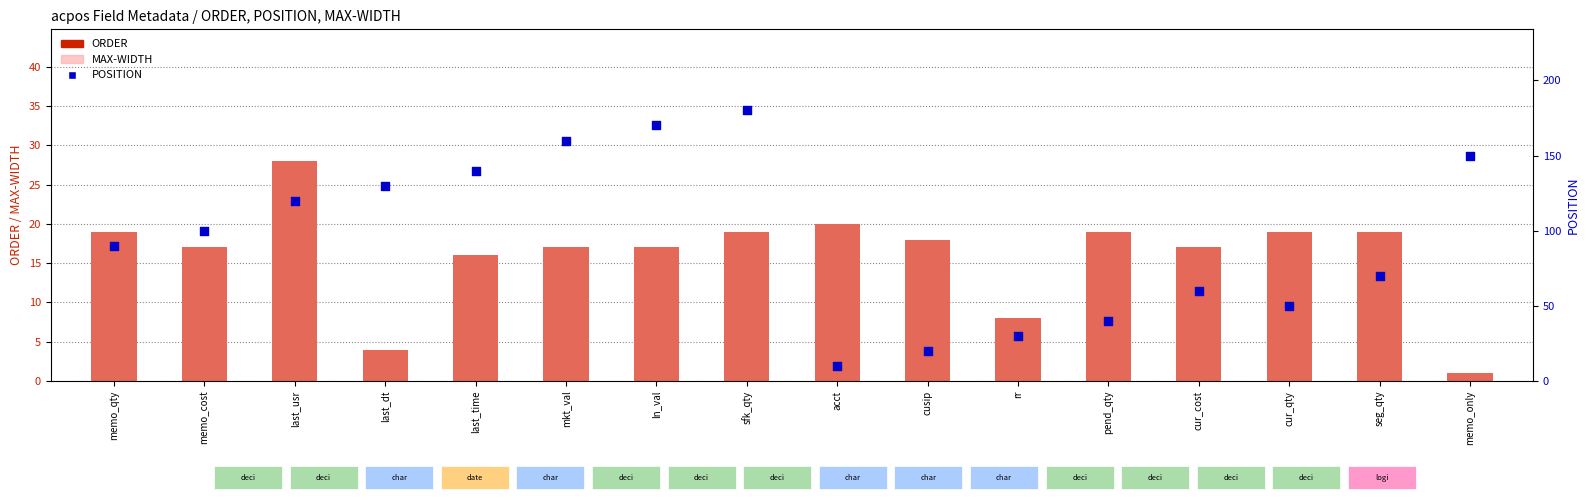

Which series has the largest total across all categories?

POSITION